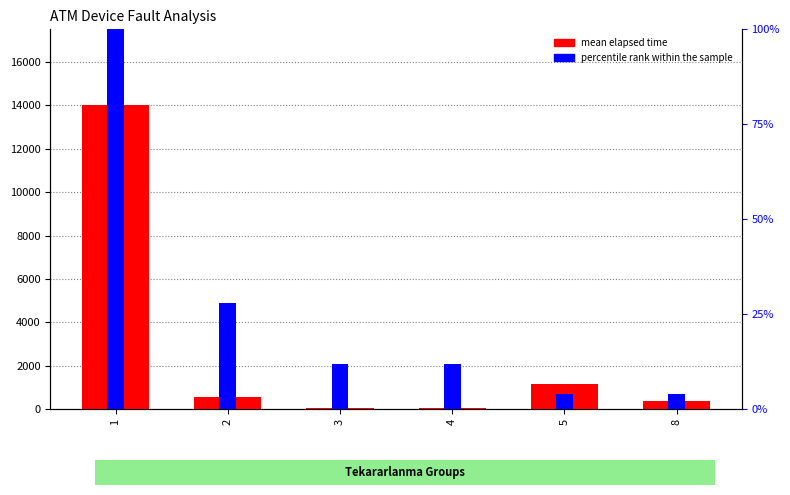

At how many categories does at least one series exceed 13997?

1